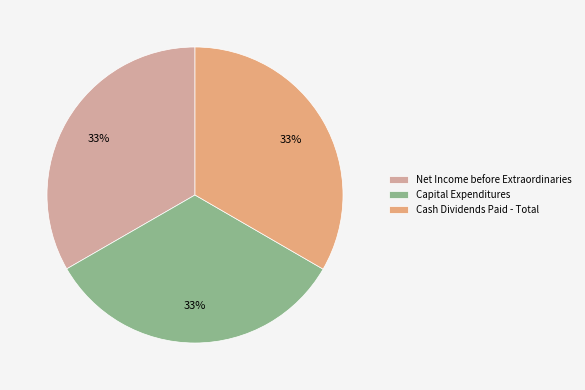

Approximately how many times larger is the value at Net Income before Extraordinaries compared to Cash Dividends Paid - Total?

1.0